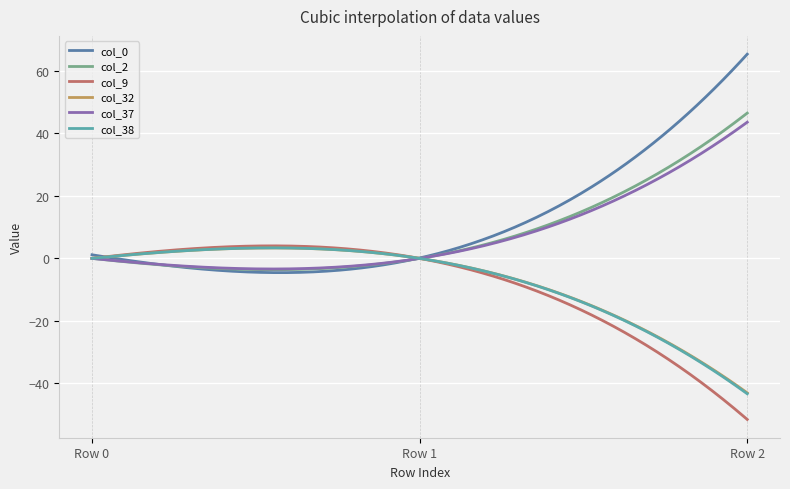

How many series are shown in this chart?

6